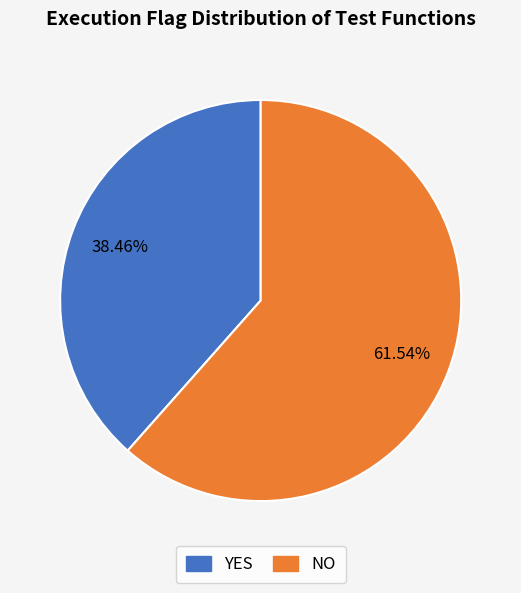

What is the majority slice?

NO